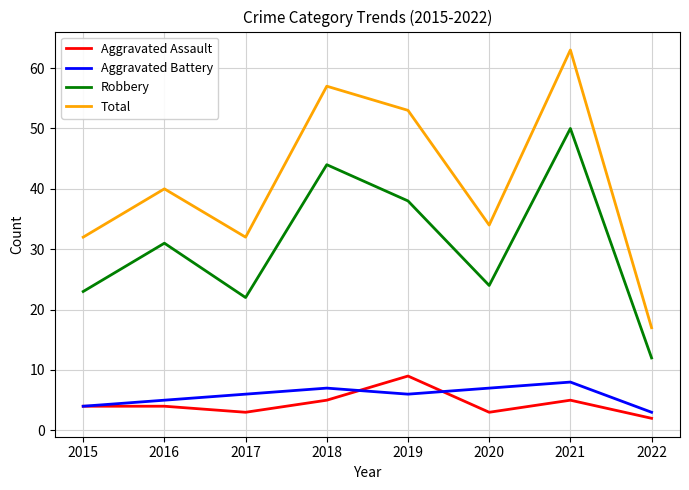

Between 2015 and 2020, which series saw the biggest shift?

Aggravated Battery